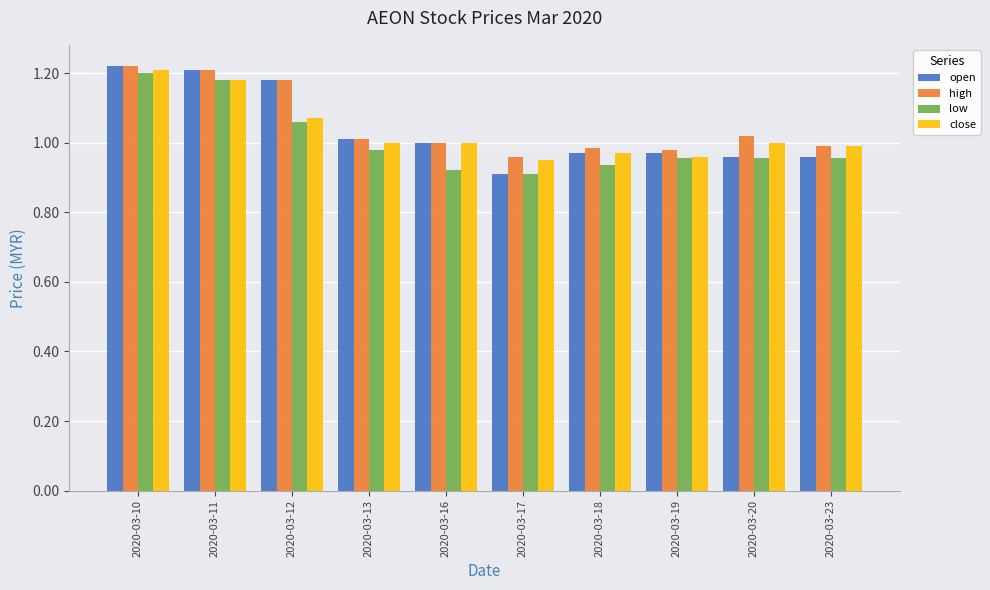

True or false: close has a value of 0.4 at 2020-03-18.

False